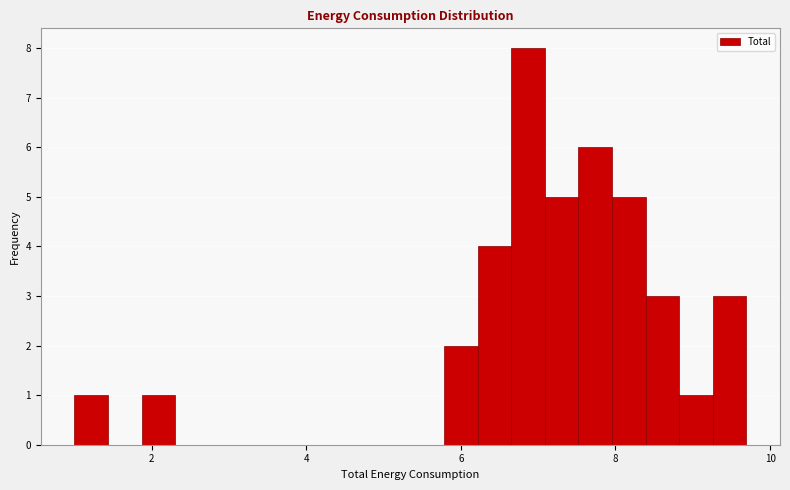

Read against the x-axis, roughly where is the centre of the tallest bar?

6.8